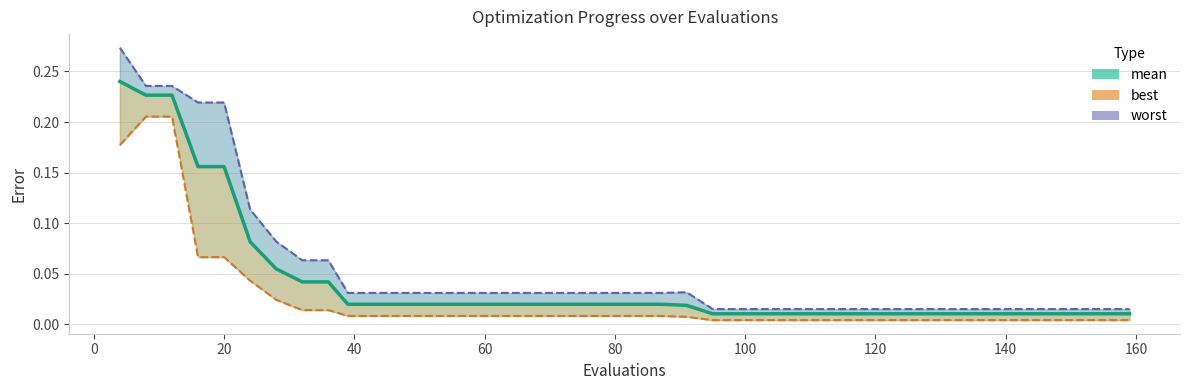

What is the sum of all mean values?

1.7